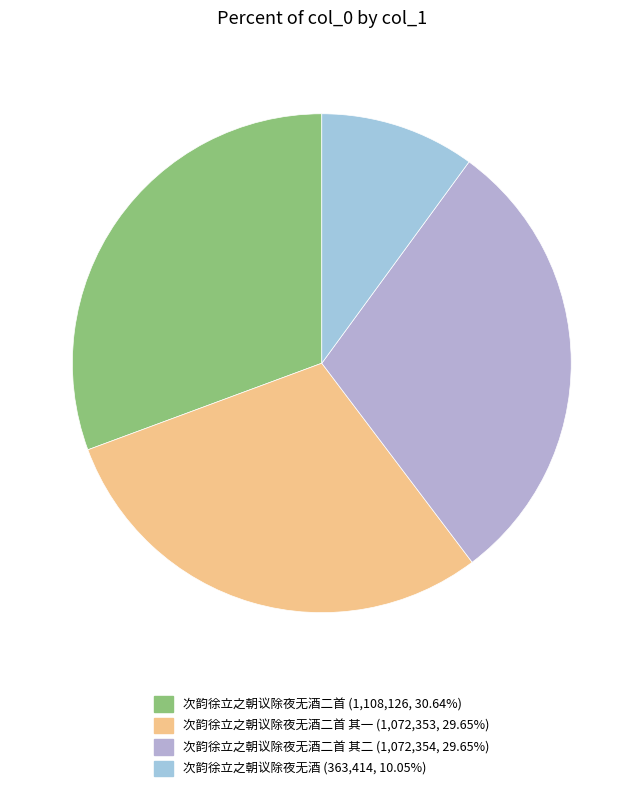

Is there any slice that represents more than half of the pie?

No